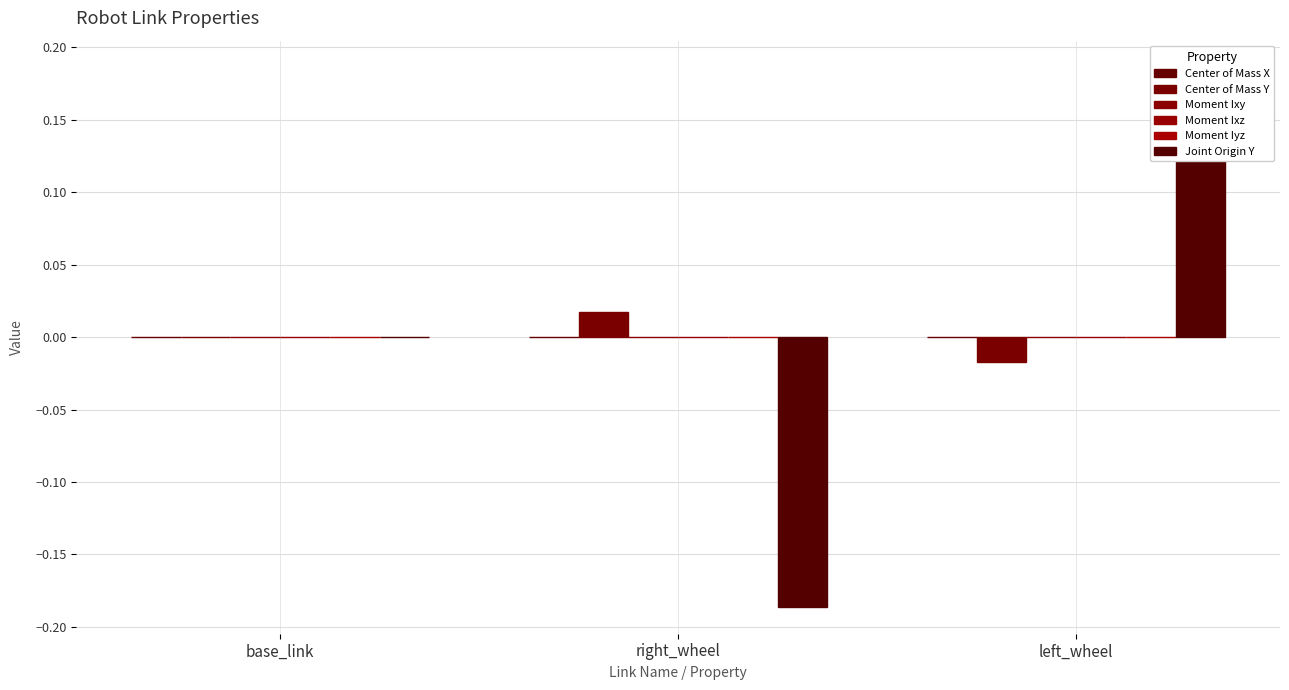

At which label does Moment Iyz first exceed 0?

base_link